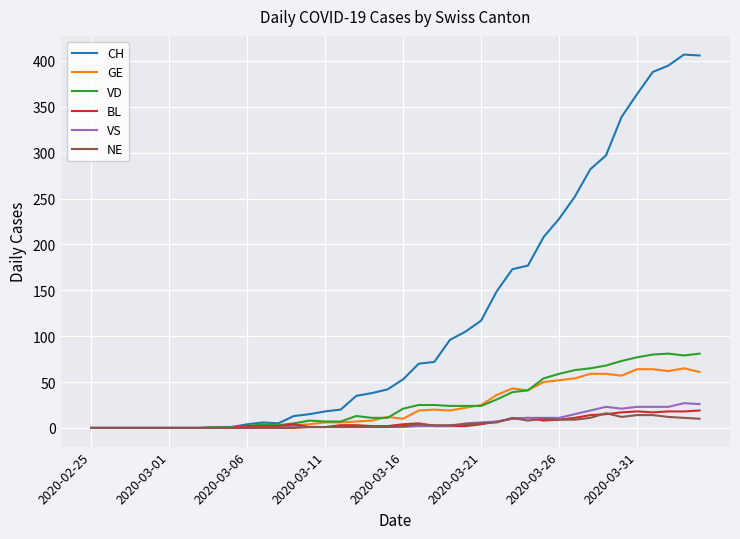

What is the greatest value displayed?

407